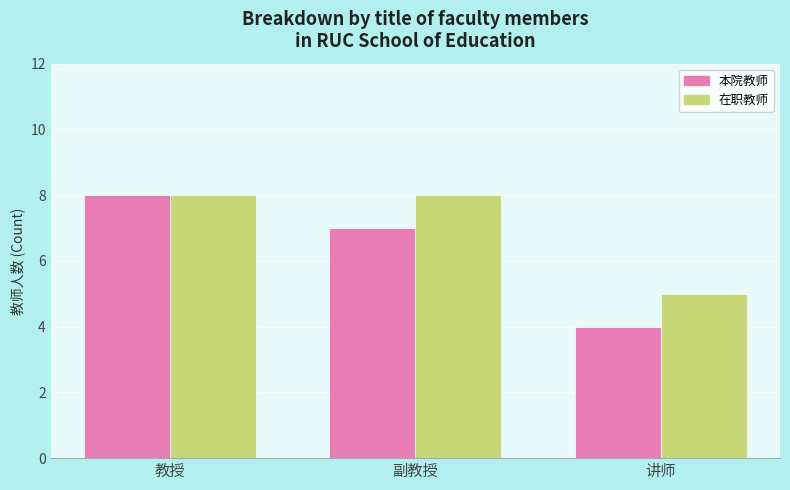

How many groups of bars are there?

3